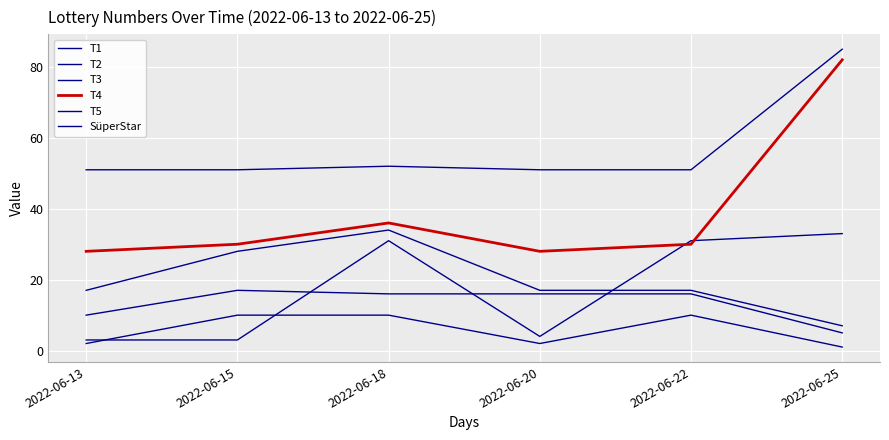

What is the approximate value of T2 at 2022-06-18?

16